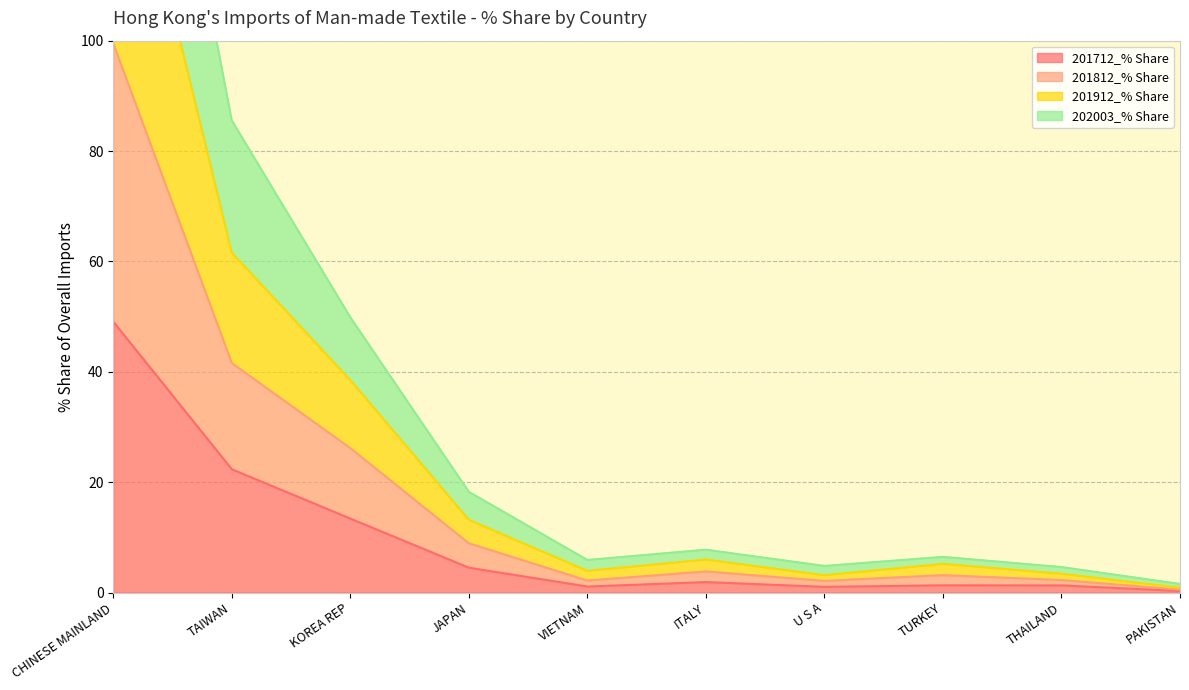

Where is 201712_% Share nearest to the value 24?

TAIWAN